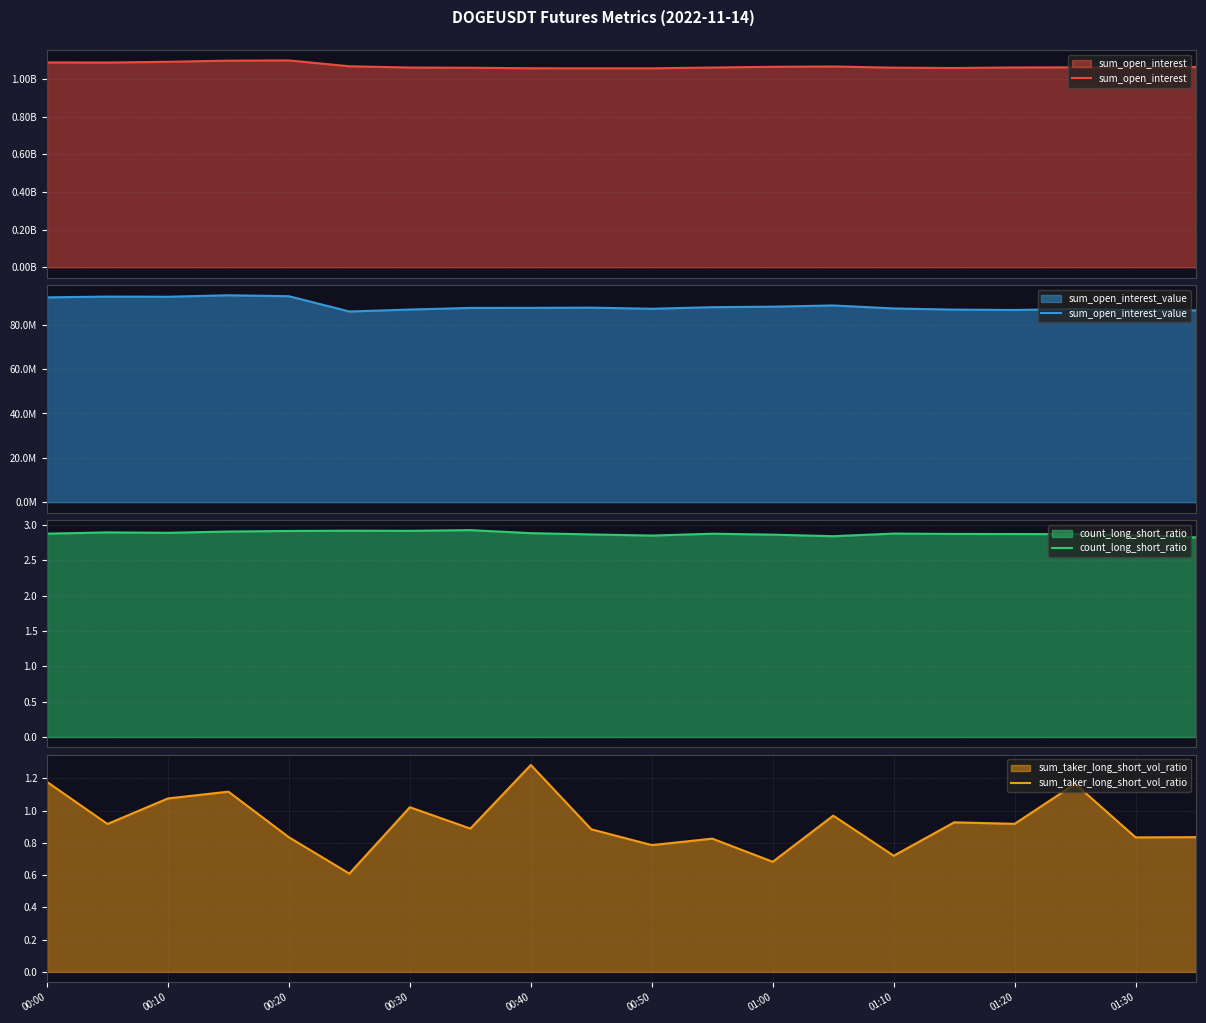

Is it true that sum_taker_long_short_vol_ratio equals 1.6 at 01:20?

False